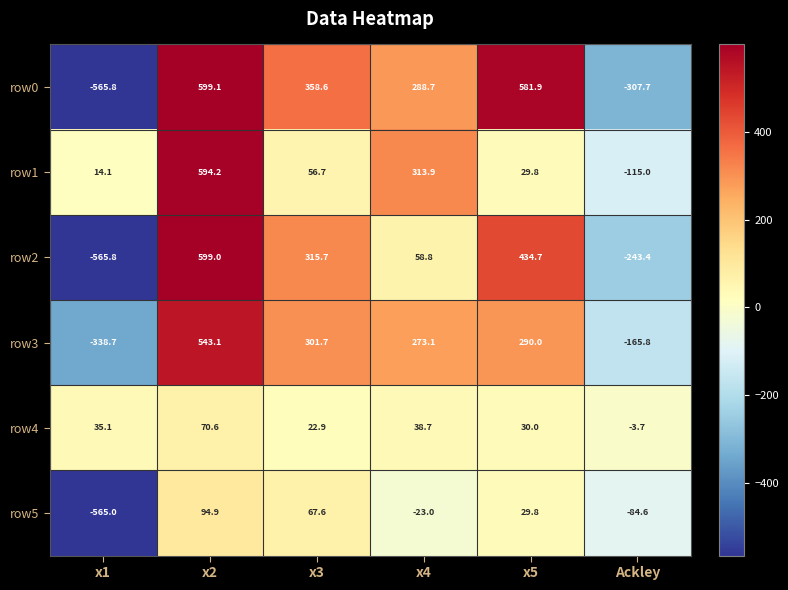

The row1 series shows 97.5 at x3. True or false?

False